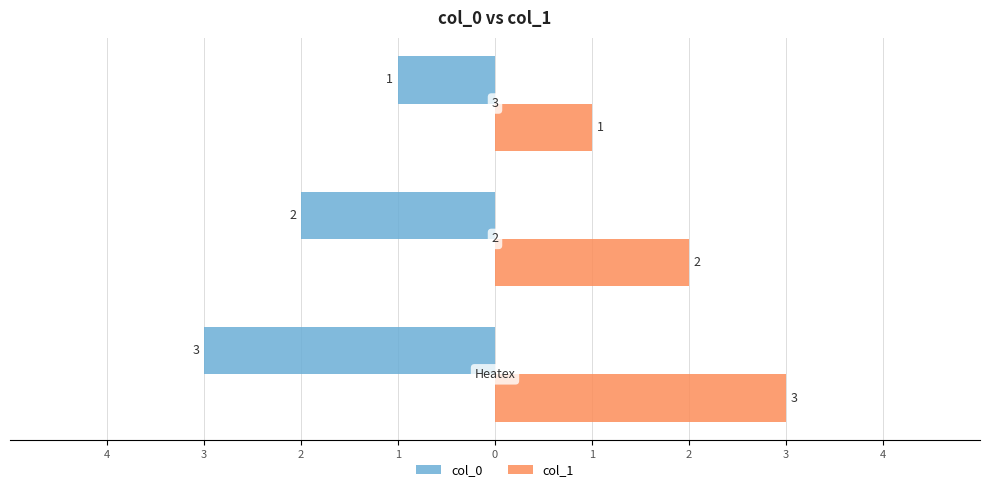

What are all the series names shown in the legend?

col_0, col_1